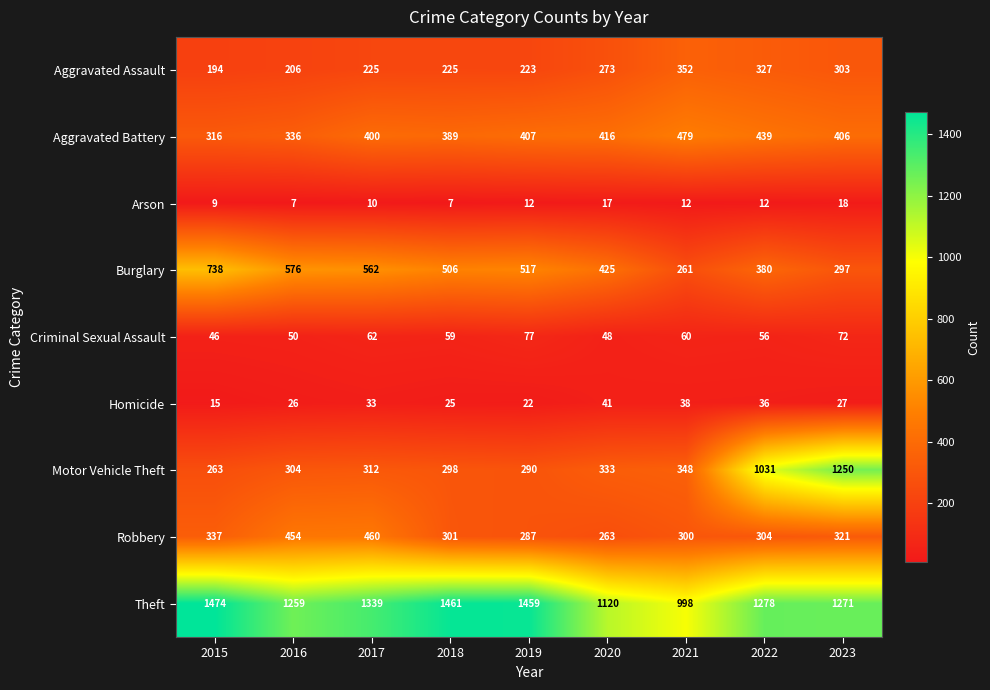

Which series has the largest range (max minus min)?

Motor Vehicle Theft